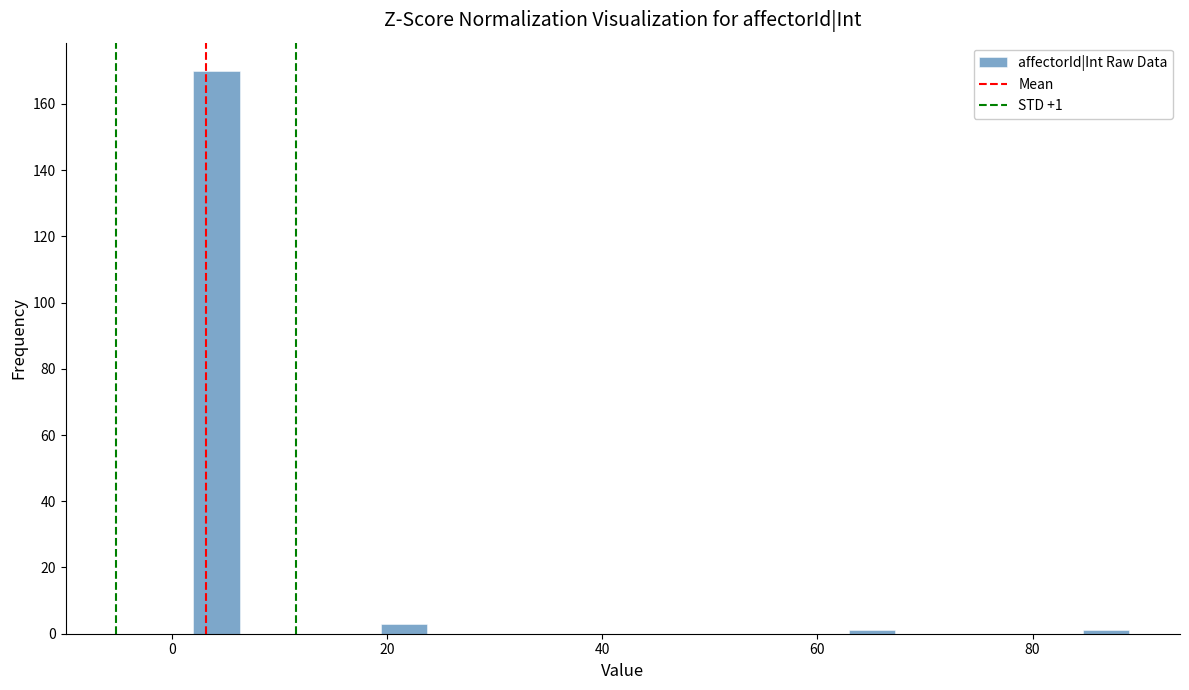

Around what value on the x-axis is the tallest bar? Give the approximate position of its centre, as read against the axis.

4